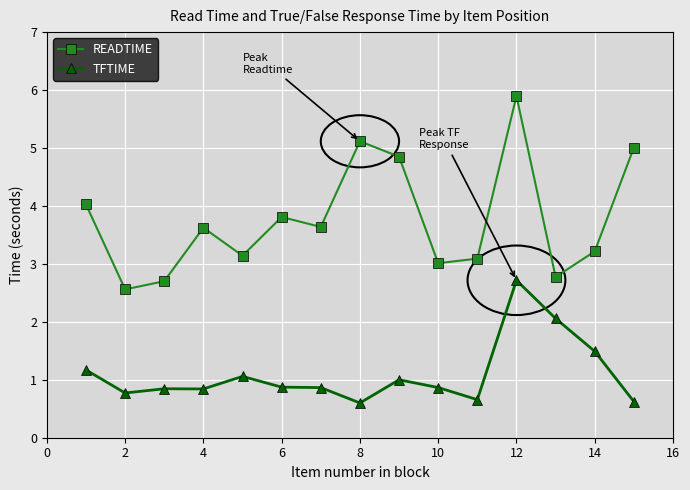

True or false: READTIME and TFTIME intersect in this chart.

False